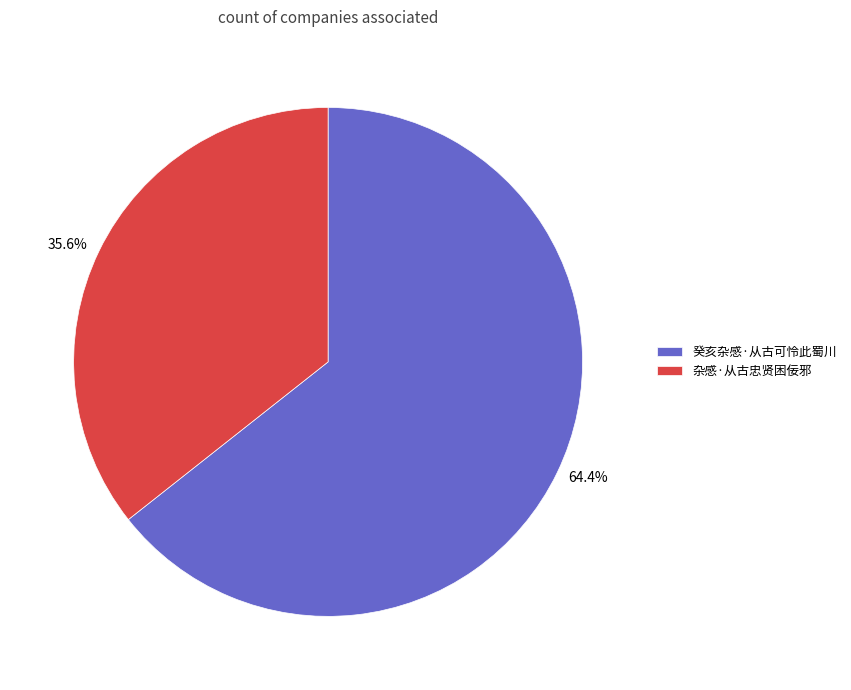

Rank the categories by value from highest to lowest.

癸亥杂感·从古可怜此蜀川, 杂感·从古忠贤困佞邪